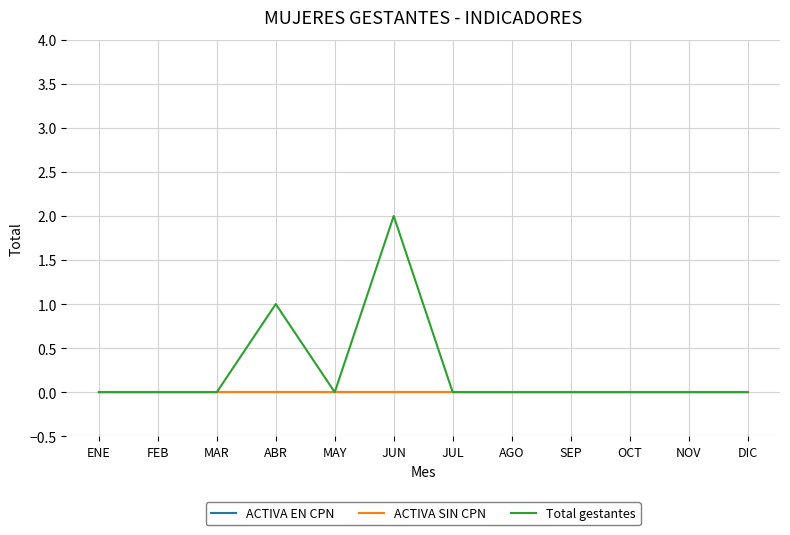

Count the Total gestantes values in the range 0 to 1.

11